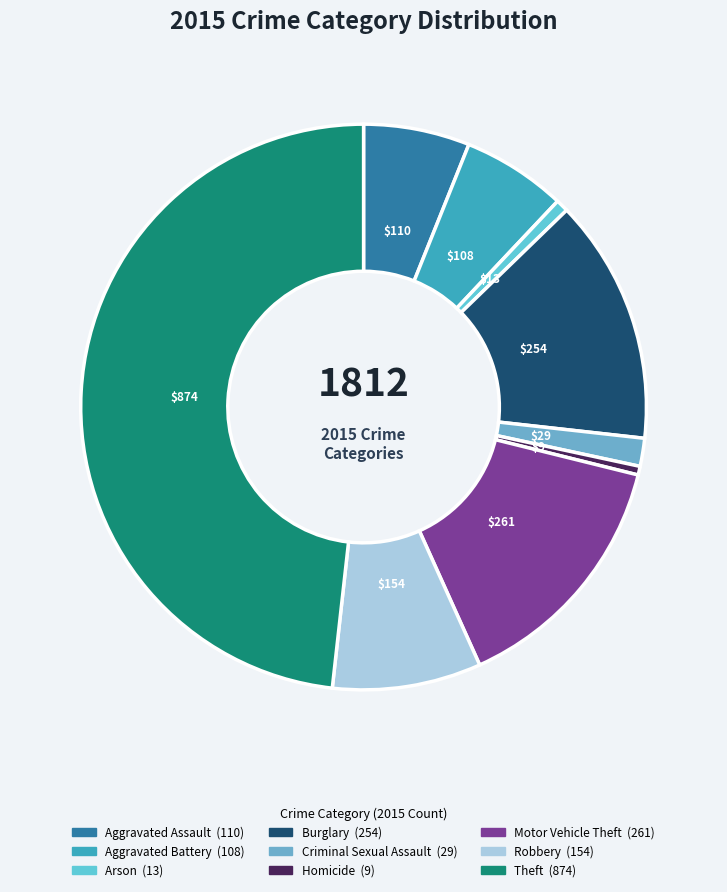

What is the total percentage of Aggravated Battery and Burglary?

20.0%